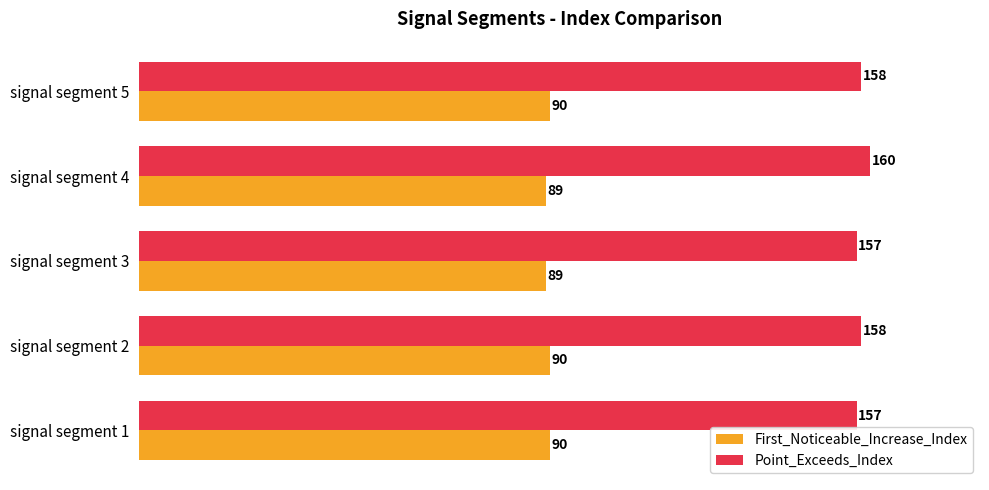

What is the difference between the highest and lowest values at signal segment 3?

68